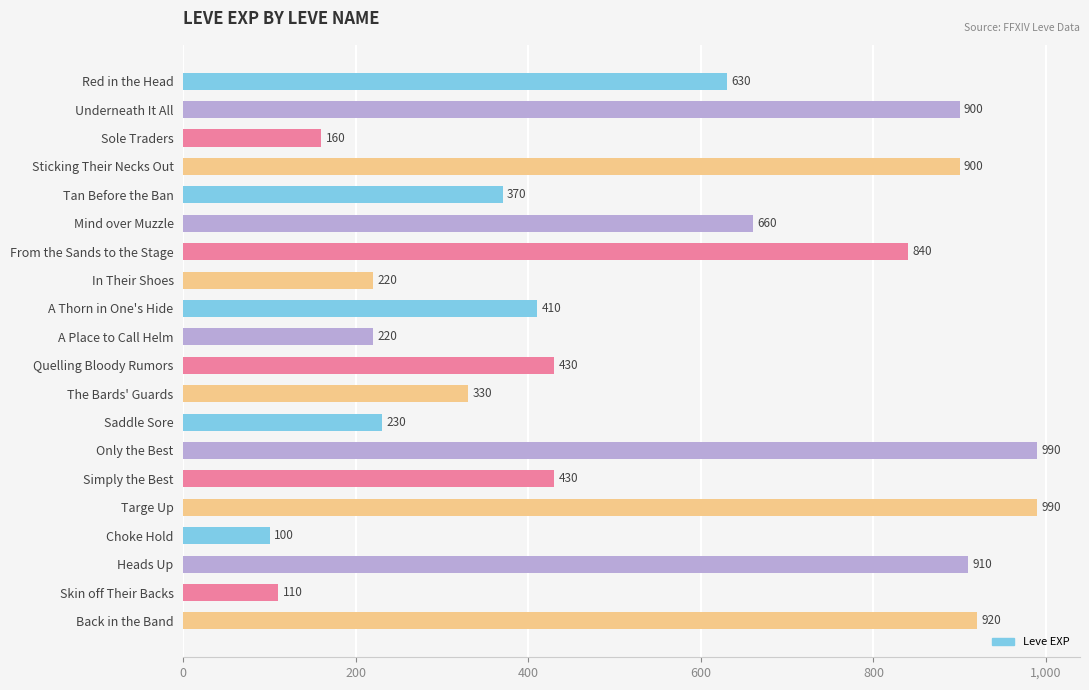

What is the minimum value shown in the chart?

100